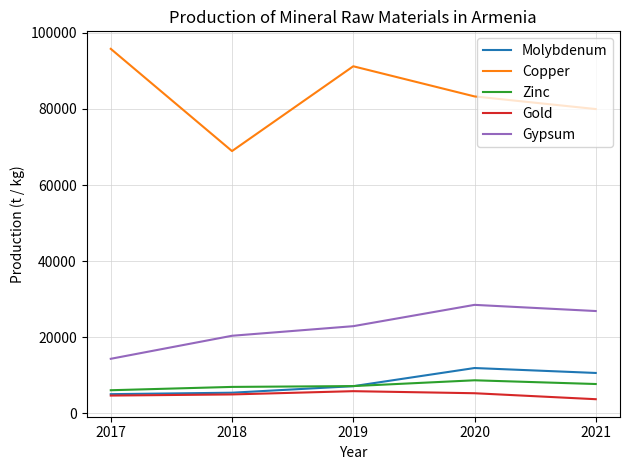

What is the highest value of the Gypsum series?

28508